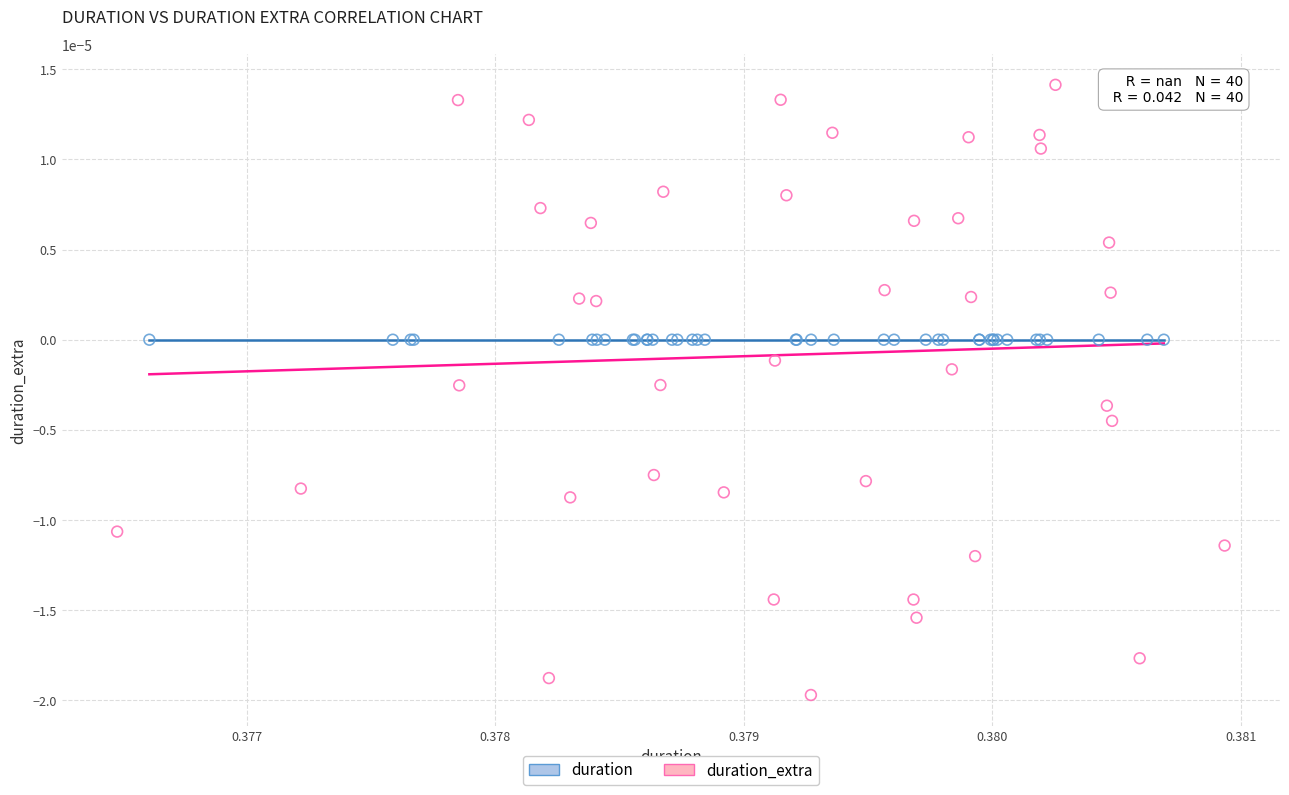

Which series contains the highest Y value?

duration_extra